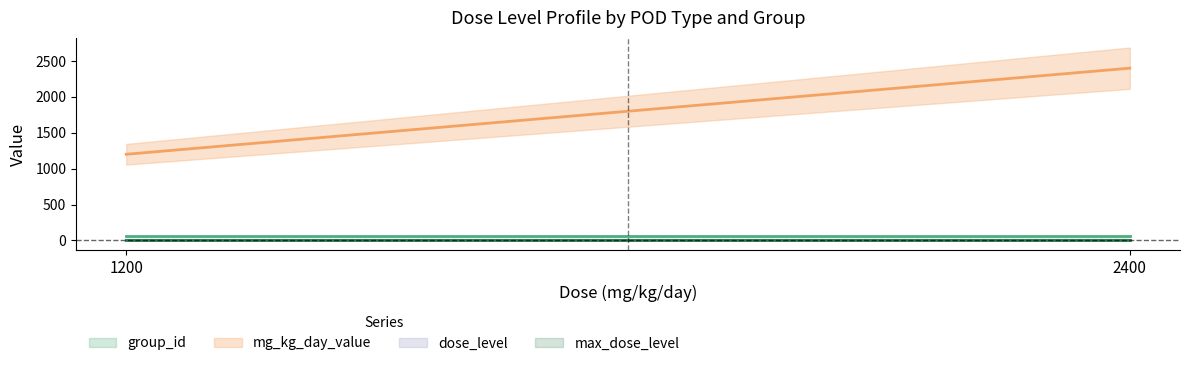

What are all the series names shown in the legend?

group_id, mg_kg_day_value, dose_level, max_dose_level